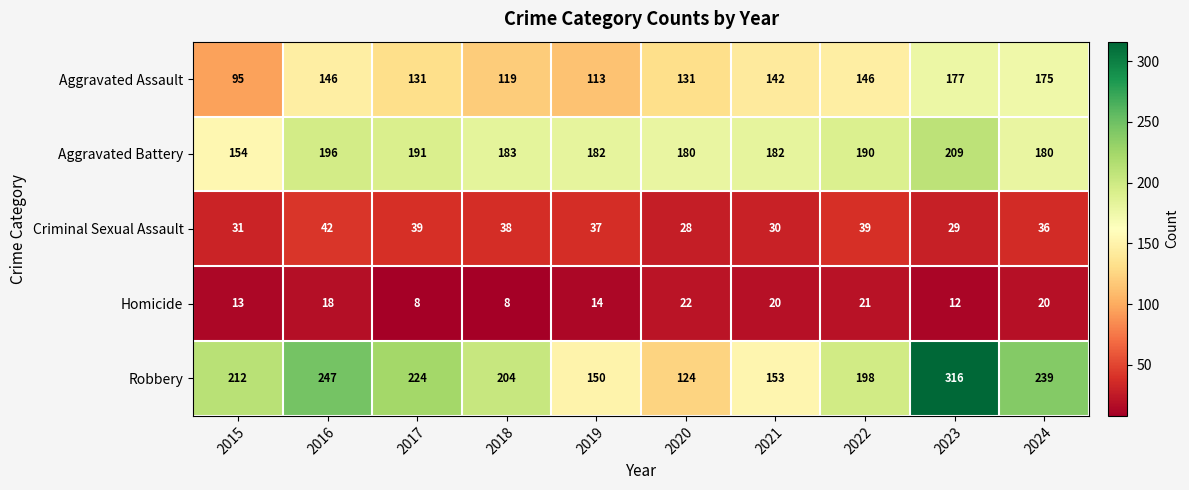

Read the Criminal Sexual Assault value at 2023.

29